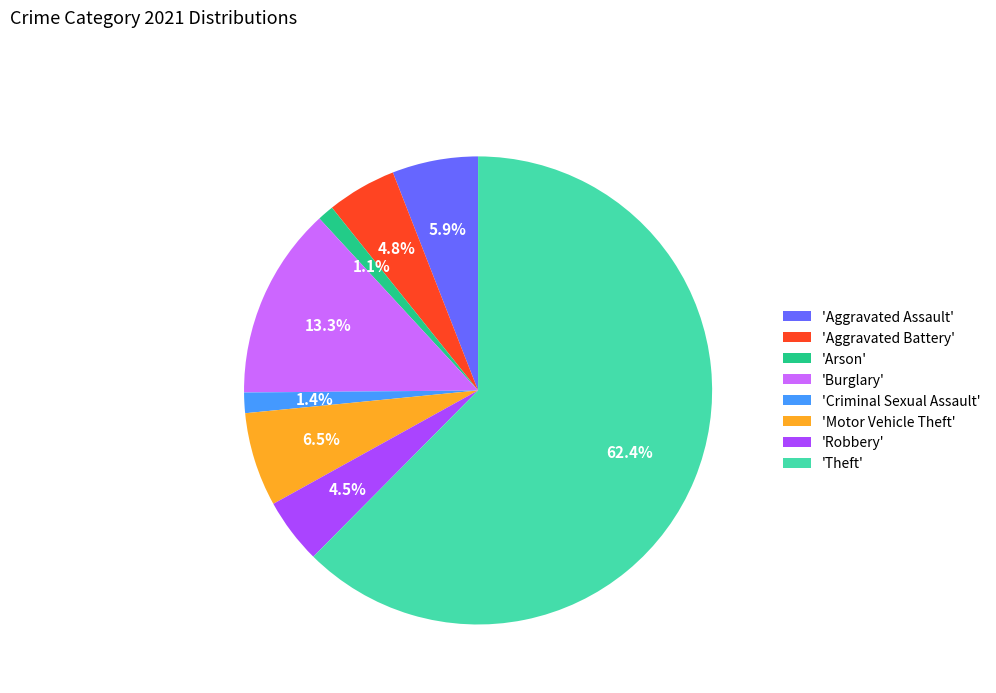

How many slices are in this pie chart?

8